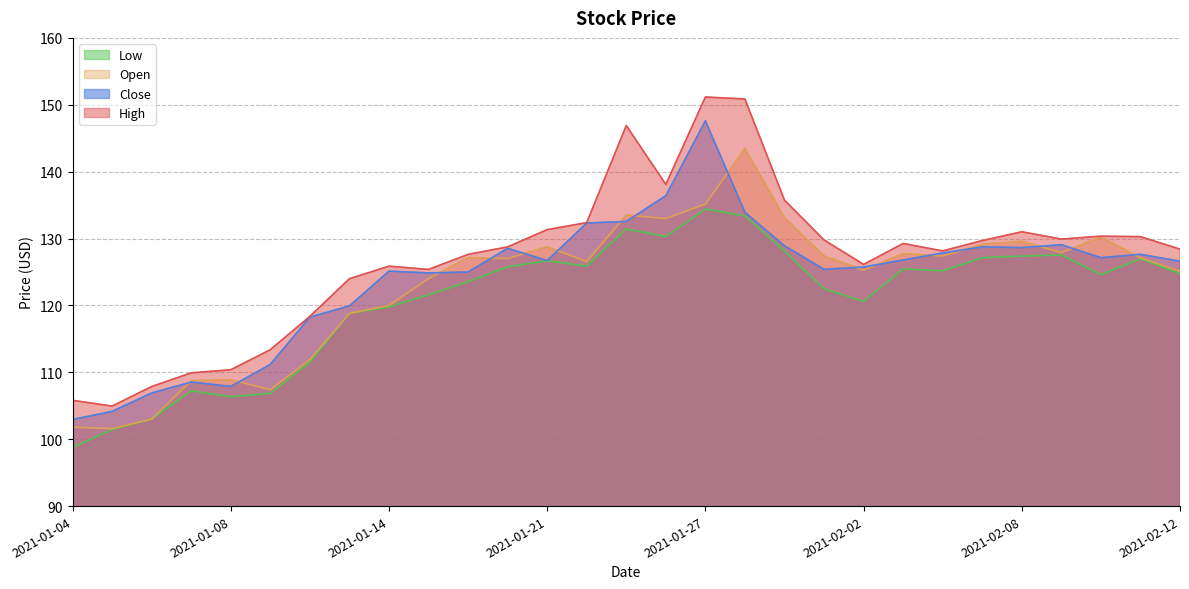

Does the chart display data point markers on the line(s)?

No